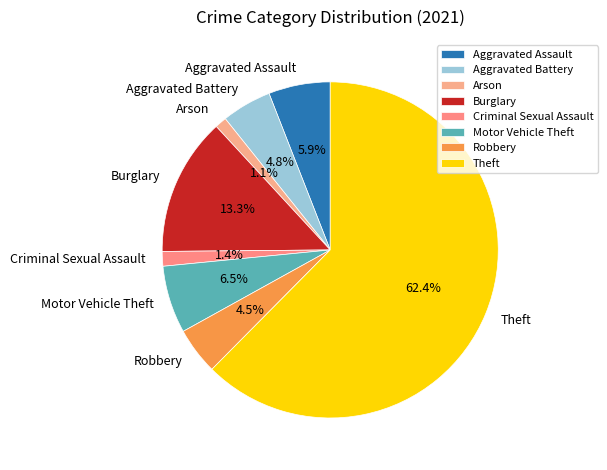

What is the ratio of the value at Arson to the value at Criminal Sexual Assault?

0.8